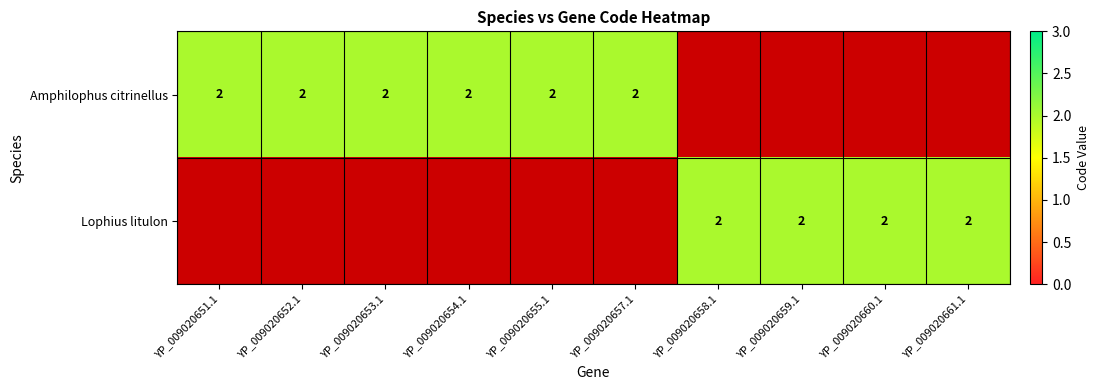

The value of Amphilophus citrinellus at 2 is 1. True or false?

False